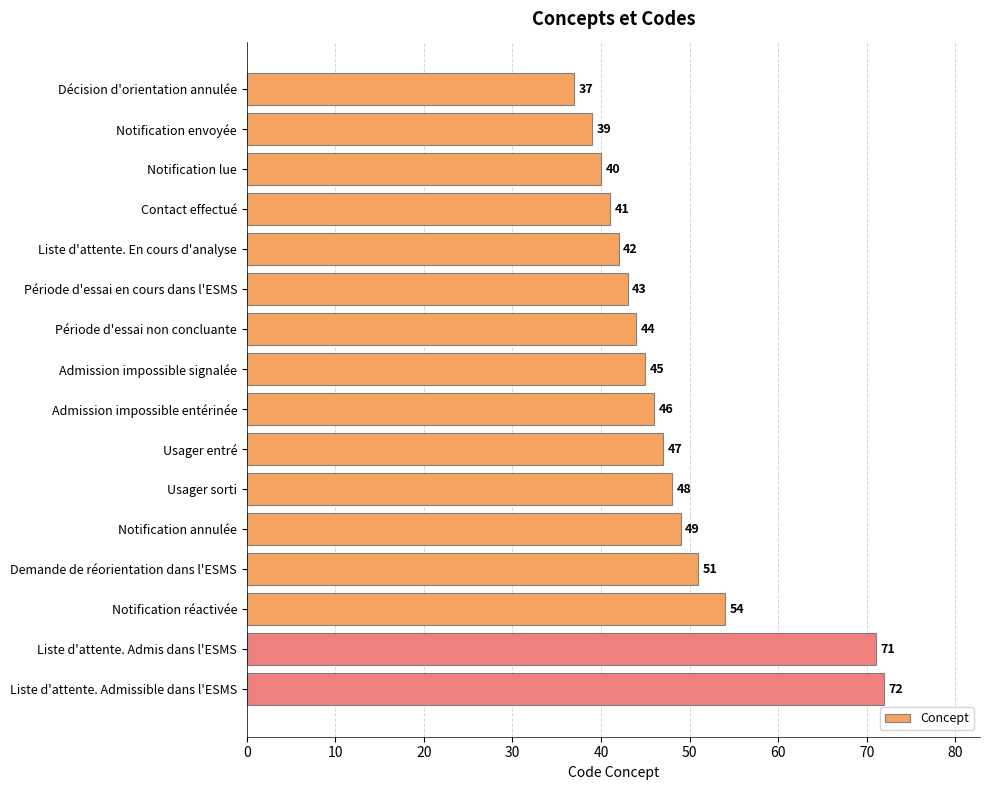

What is the difference between the maximum and second lowest values?

33